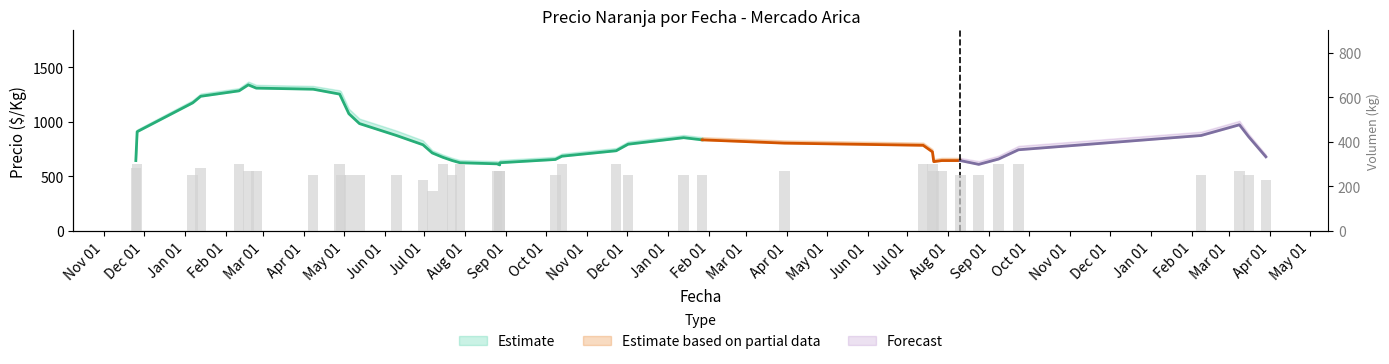

What is the value of the 19th bar from the left?

270